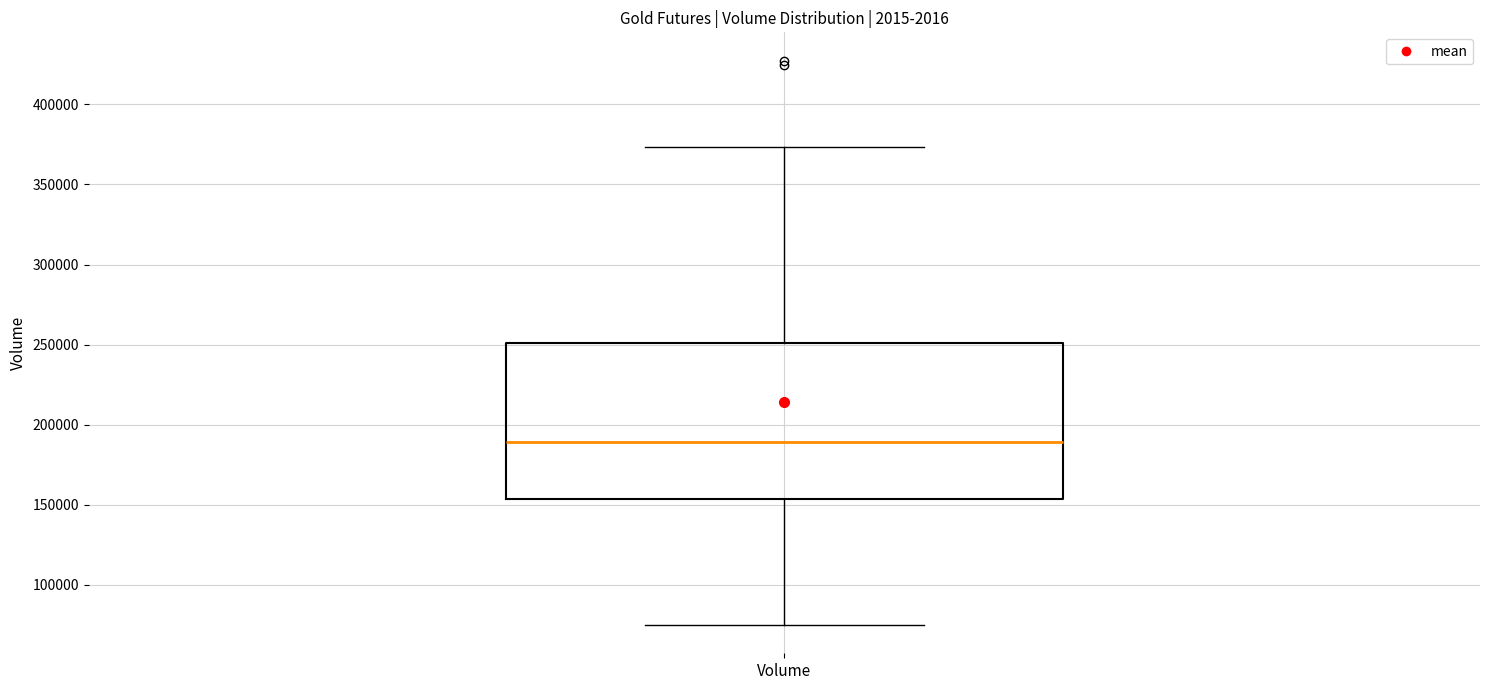

Read this box plot against the y-axis: the position of the median line, the range covered by the box, and the ends of both whiskers. The values are not printed on the chart, so give them approximately, as read against the axis.

median 190000, box 155000 to 250000, whiskers 75000 to 375000